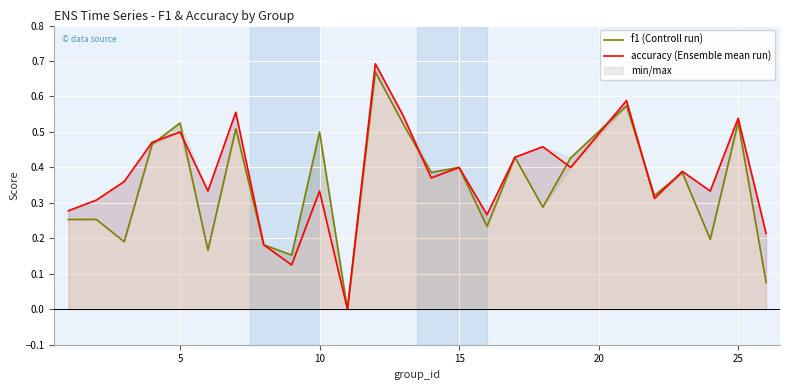

Rank the series by their average value, from highest to lowest.

accuracy (Ensemble mean run), f1 (Controll run)